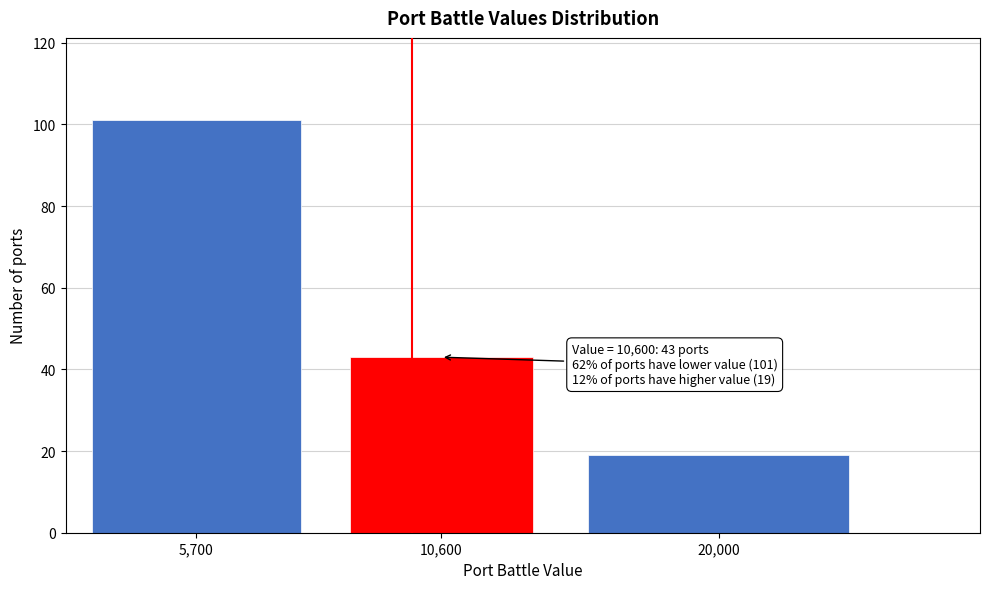

Reading left to right, extract all data points from this chart.

101	43	19